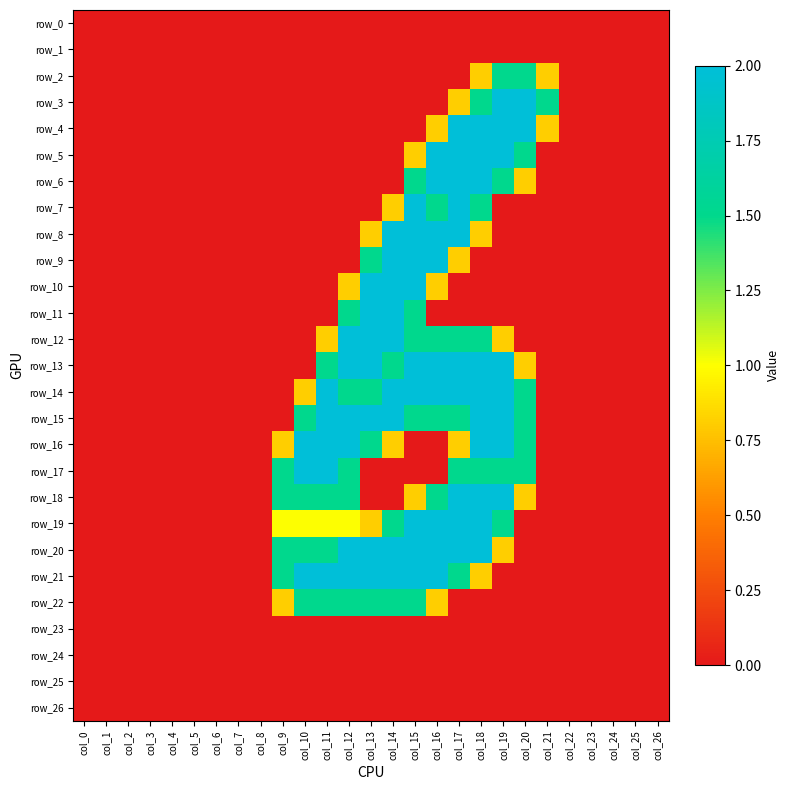

At which label does row_26 reach its minimum?

col_0